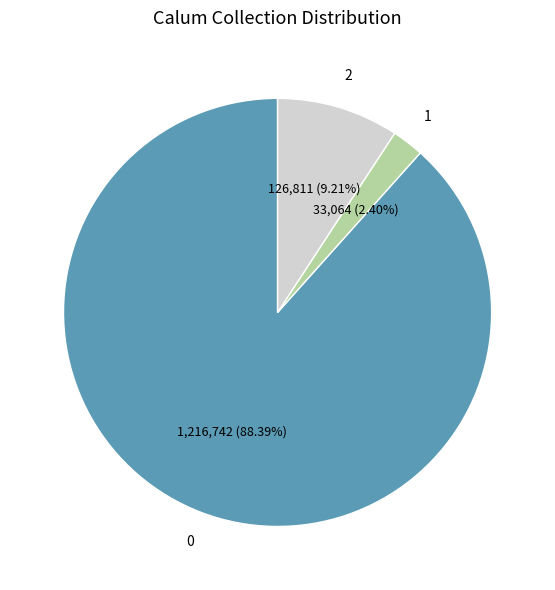

Does any single category account for the majority?

Yes